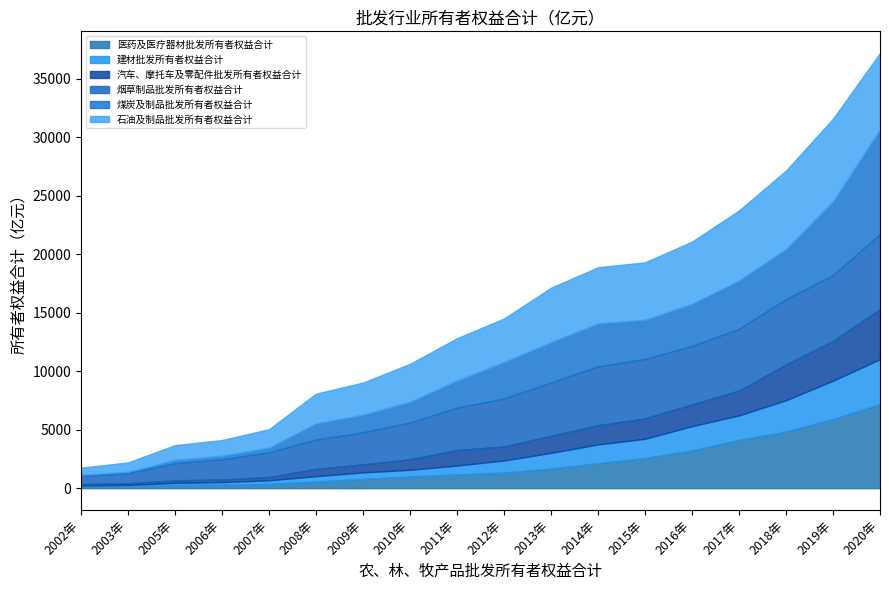

Read the 煤炭及制品批发所有者权益合计 value at 2019年.

6312.5